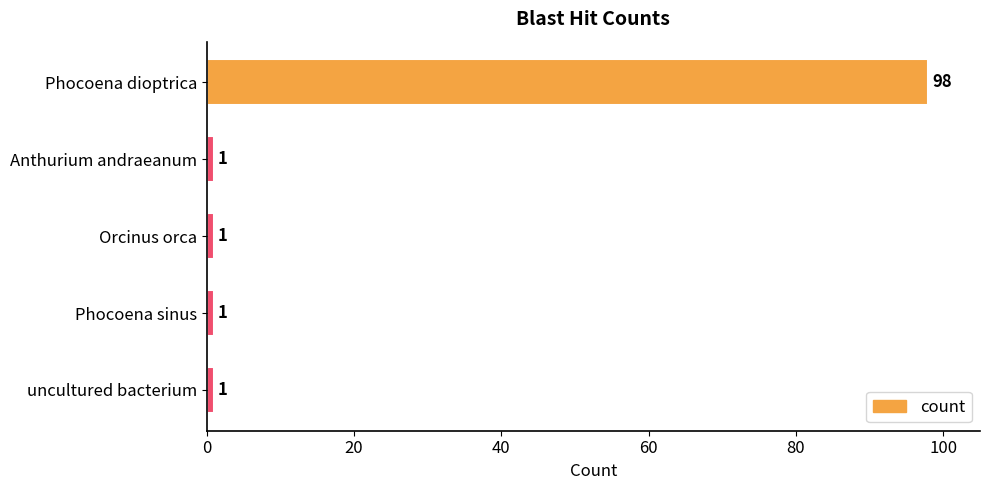

Reading bottom to top, extract all data points from this chart.

uncultured bacterium=1	Phocoena sinus=1	Orcinus orca=1	Anthurium andraeanum=1	Phocoena dioptrica=98